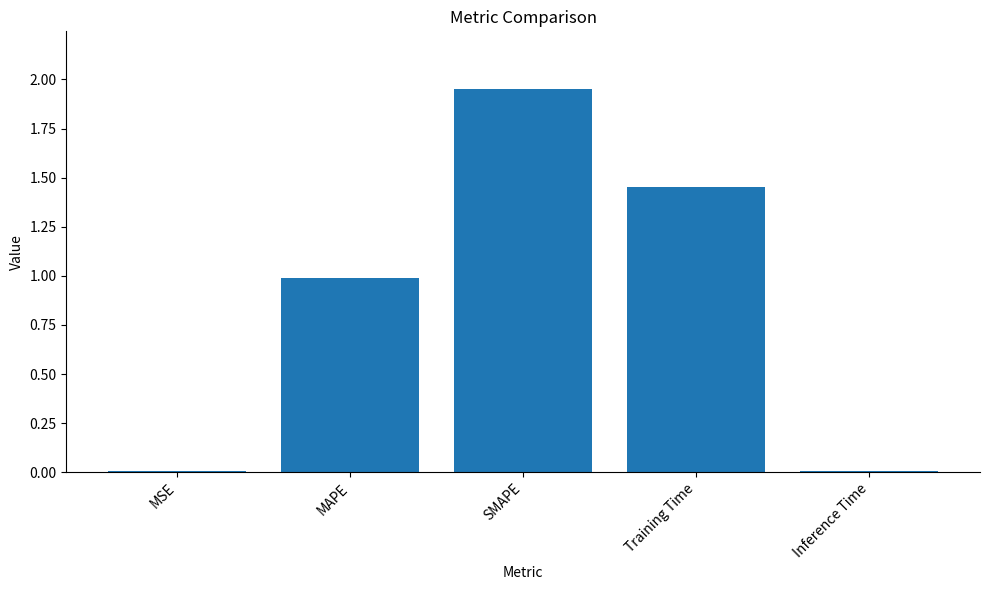

How many distinct data groups are displayed?

1